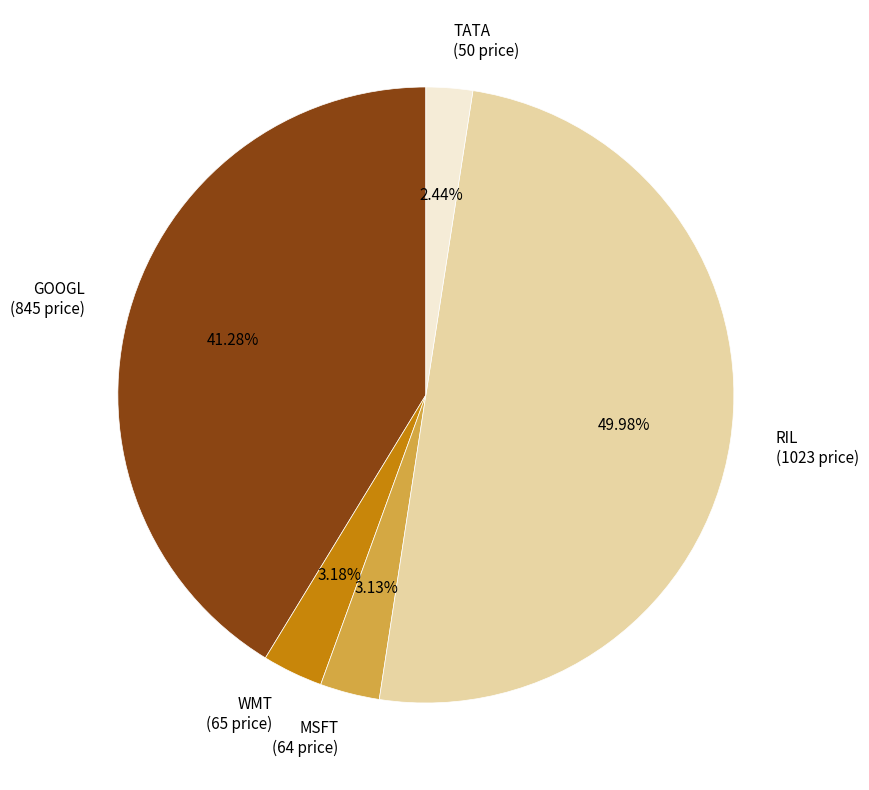

Which has a higher value, GOOGL or TATA?

GOOGL